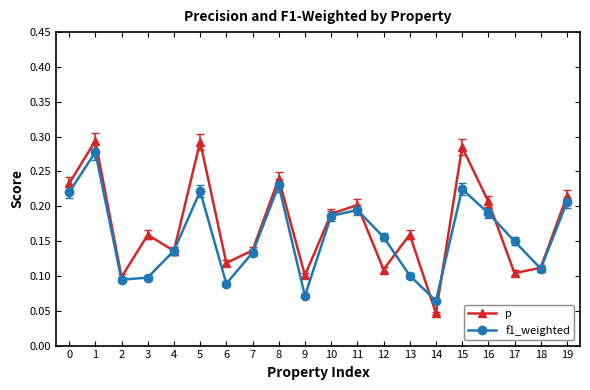

Count the f1_weighted values in the range 0 to 1.

20